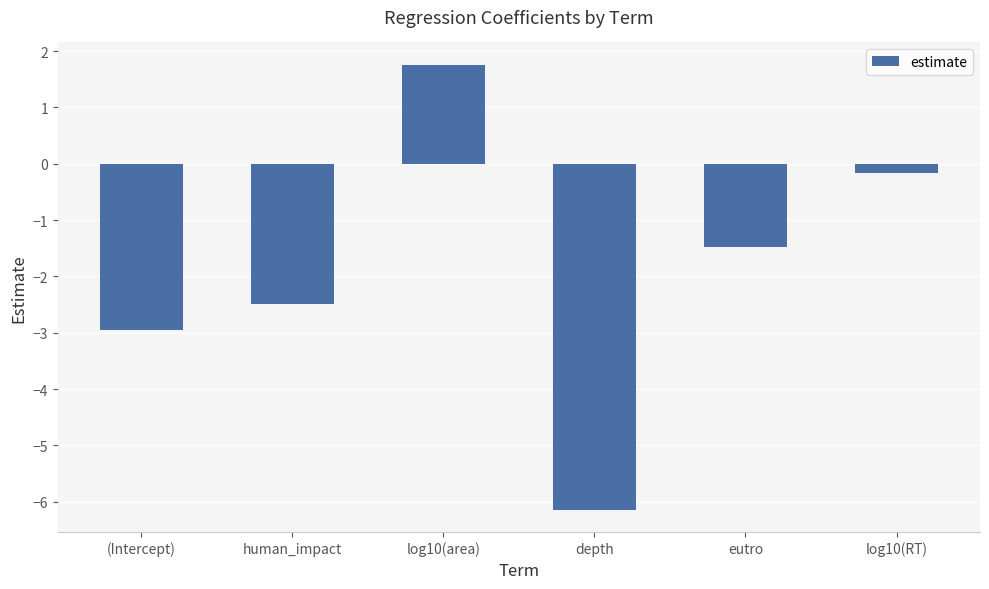

What is the difference between the maximum and second lowest values?

4.7